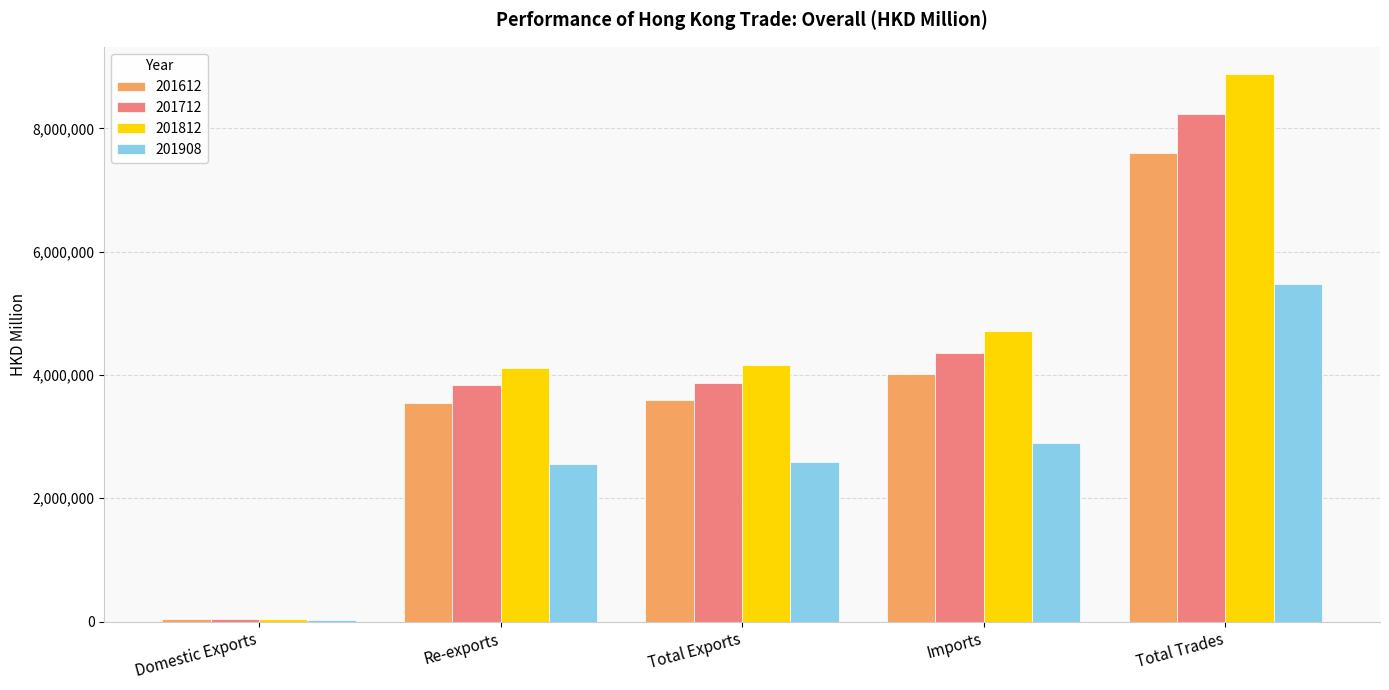

What is the average value of the 201812 series?

4383423.2